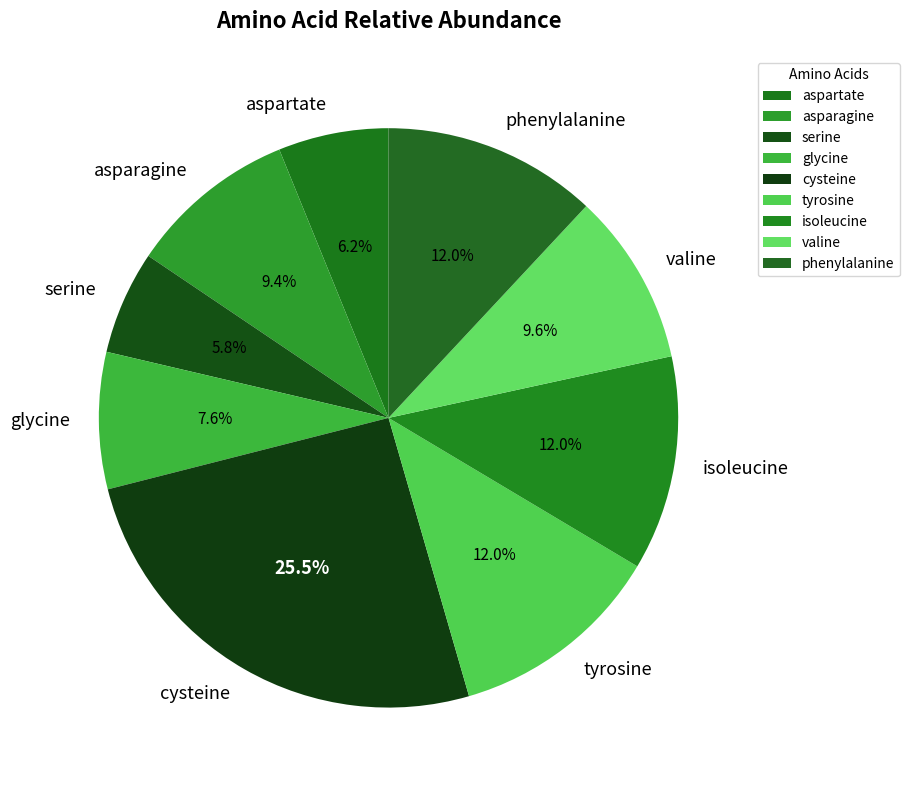

Count the number of slices in the pie.

9